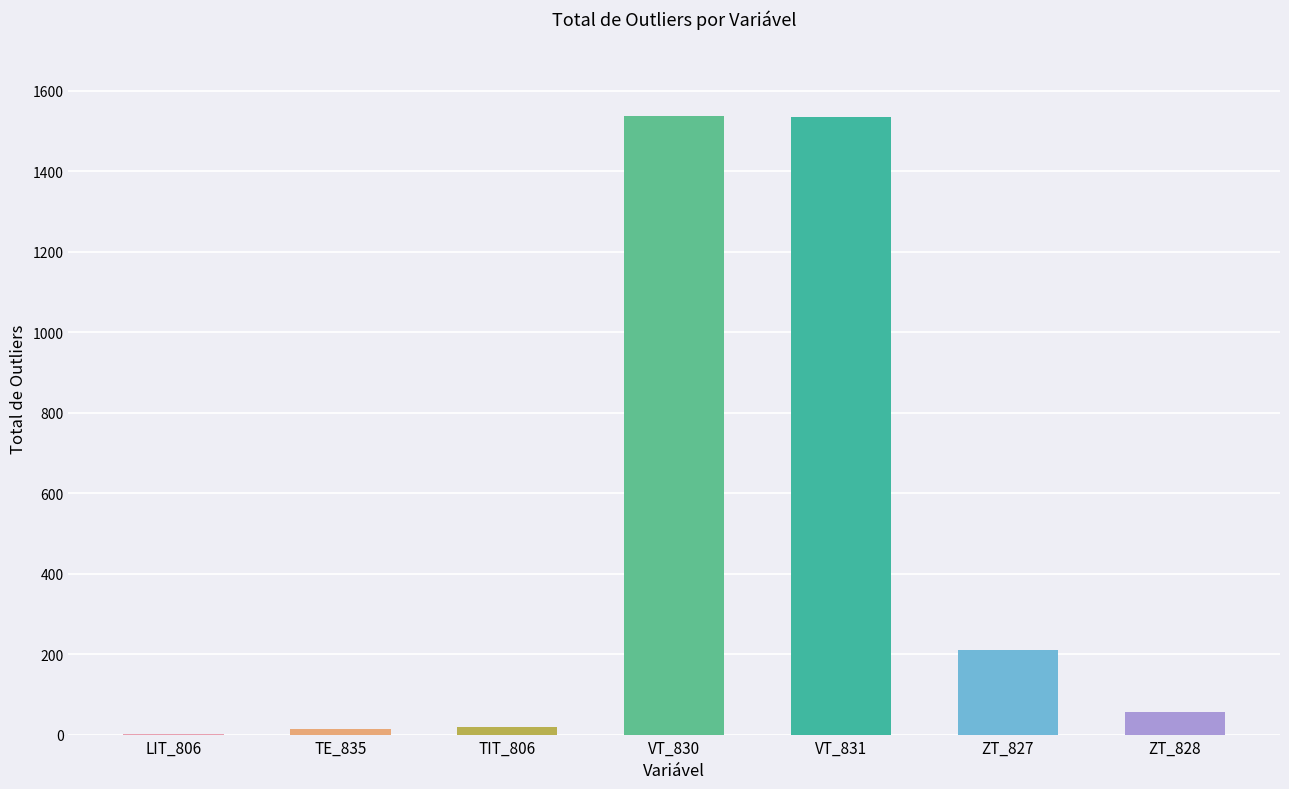

What is the maximum value shown in the chart?

1538